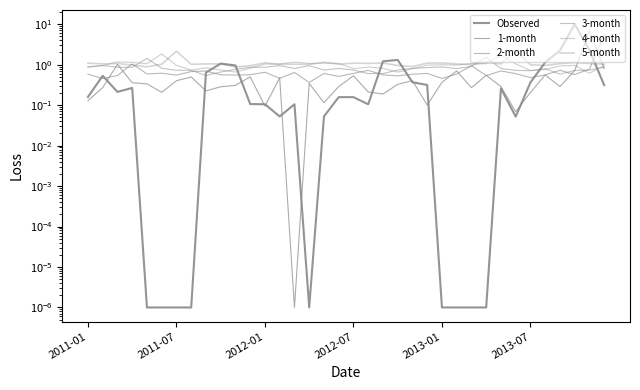

True or false: 1-month and 5-month cross at least once.

True